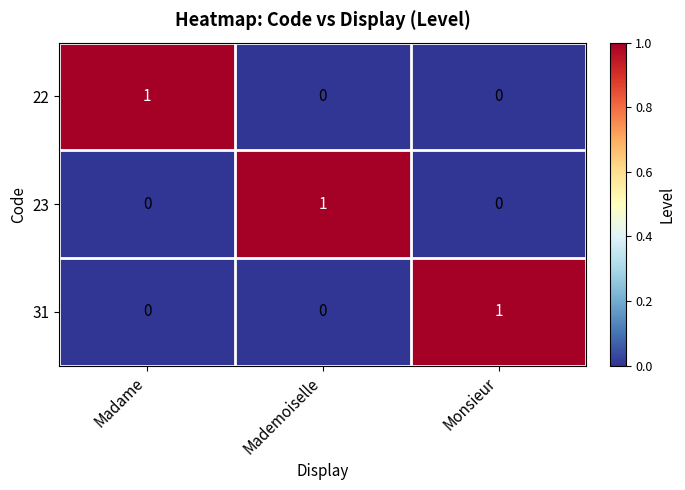

At how many categories does at least one series exceed 0?

3